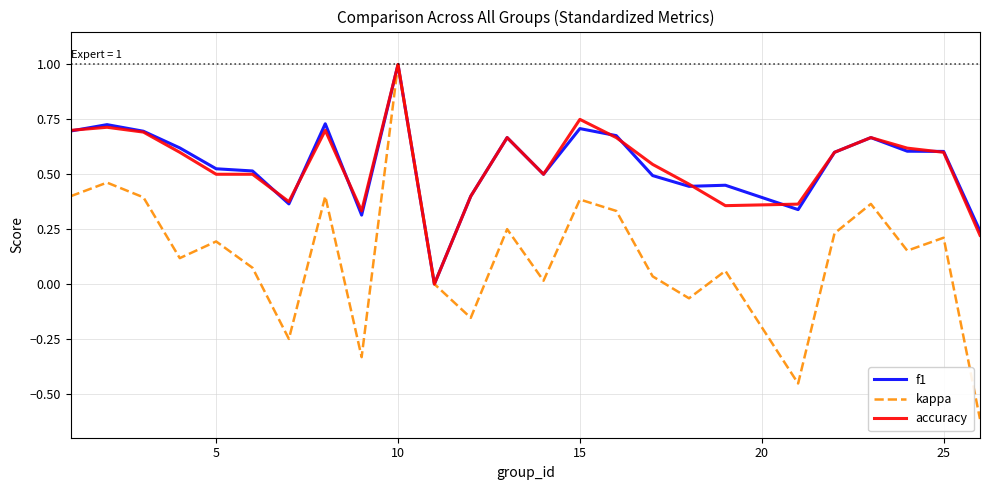

Which series has the widest spread of values?

kappa